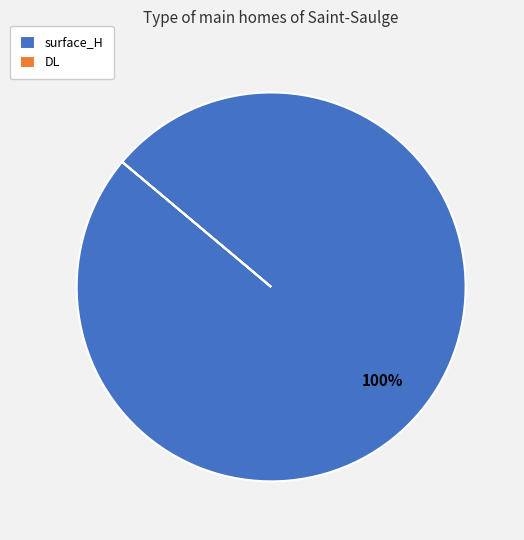

To the nearest percent, what portion does surface_H represent?

100%